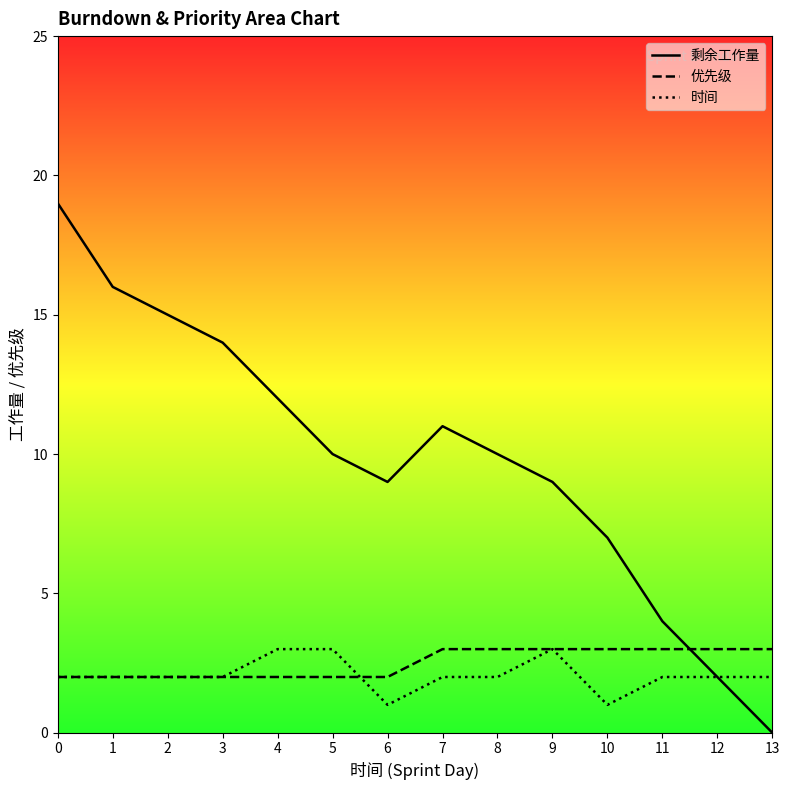

Reading left to right, extract all data points from this chart.

剩余工作量: 19	16	15	14	12	10	9	11	10	9	7	4	2	0
优先级: 2	2	2	2	2	2	2	3	3	3	3	3	3	3
时间: 2	2	2	2	3	3	1	2	2	3	1	2	2	2